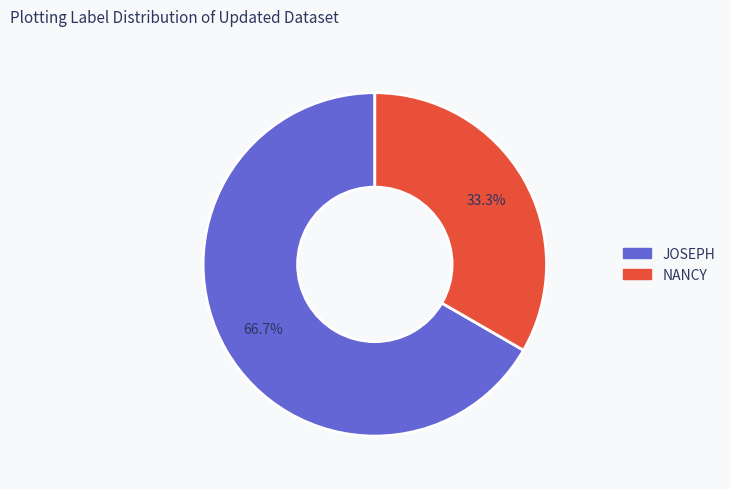

How many slices are in this pie chart?

2